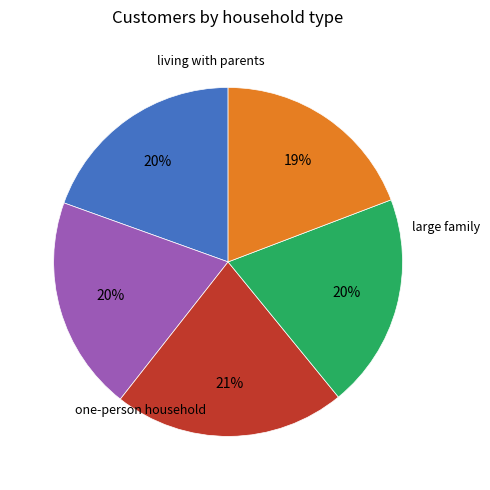

How many segments does this pie chart have?

5